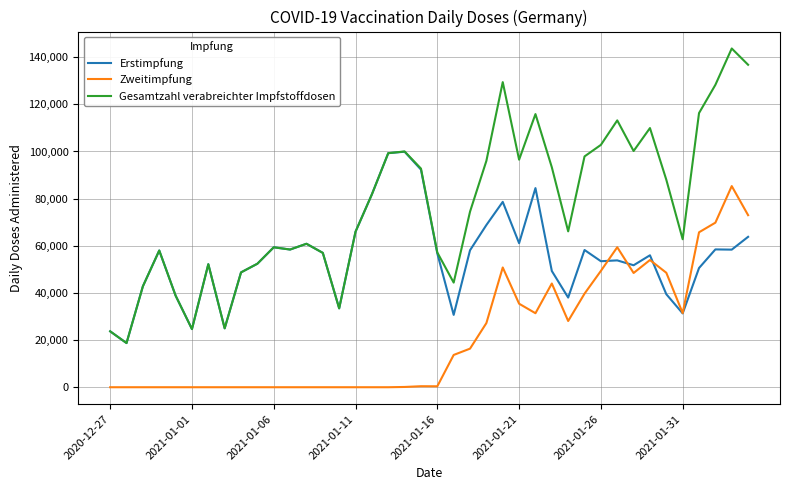

What is the sum of all Zweitimpfung values?

872619